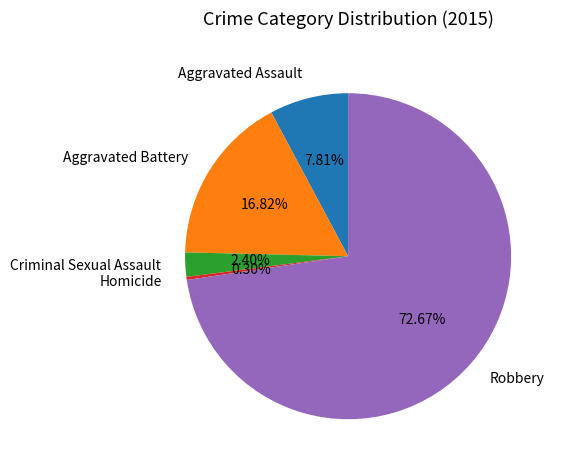

To the nearest percent, what portion does Criminal Sexual Assault represent?

2%